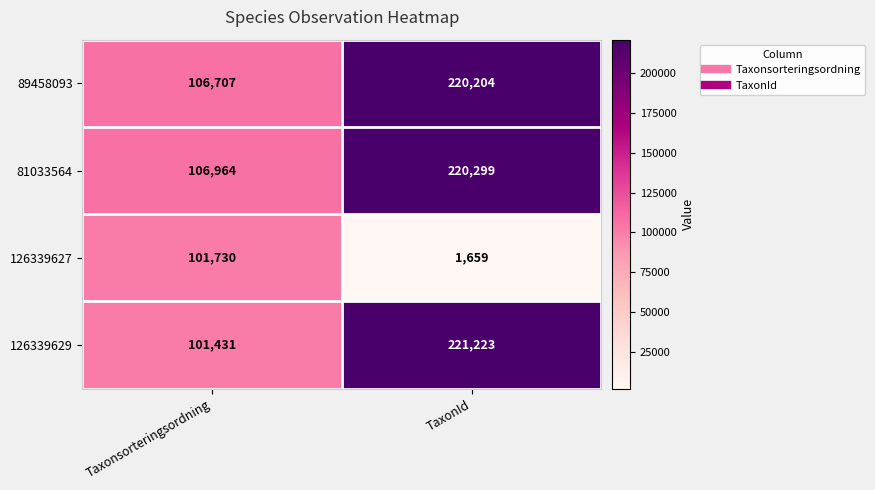

At which category is the sum across all series the highest?

TaxonId